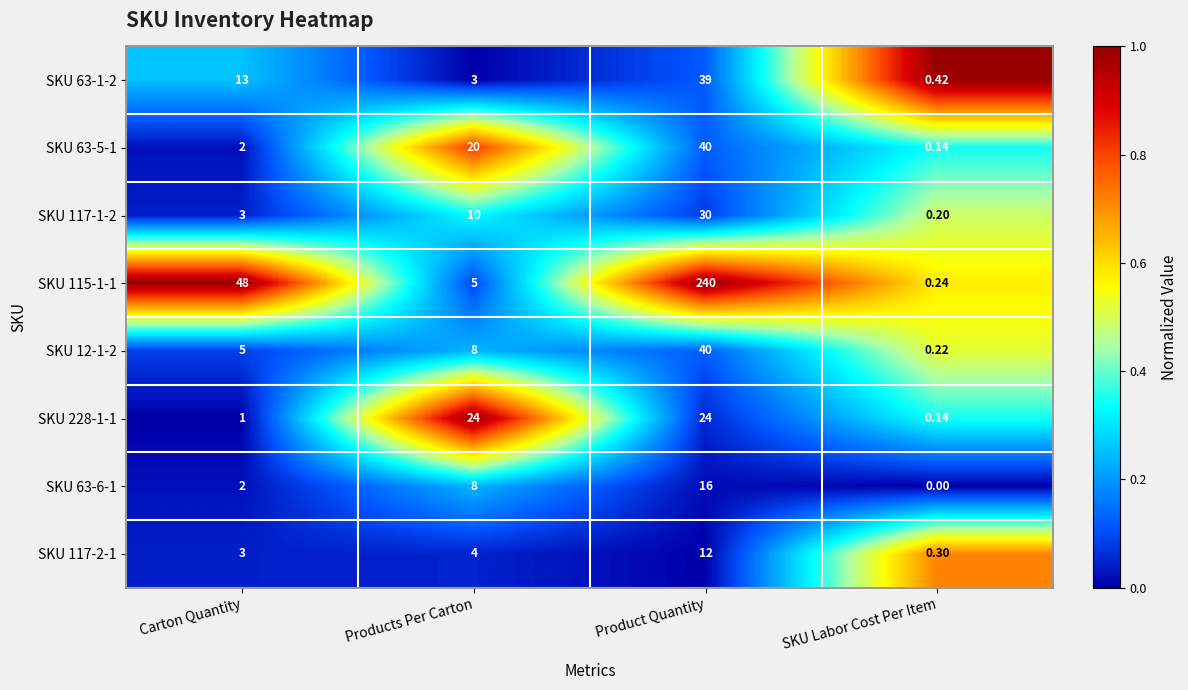

Rank the categories by SKU 63-1-2 value from highest to lowest.

Product Quantity, Carton Quantity, Products Per Carton, SKU Labor Cost Per Item